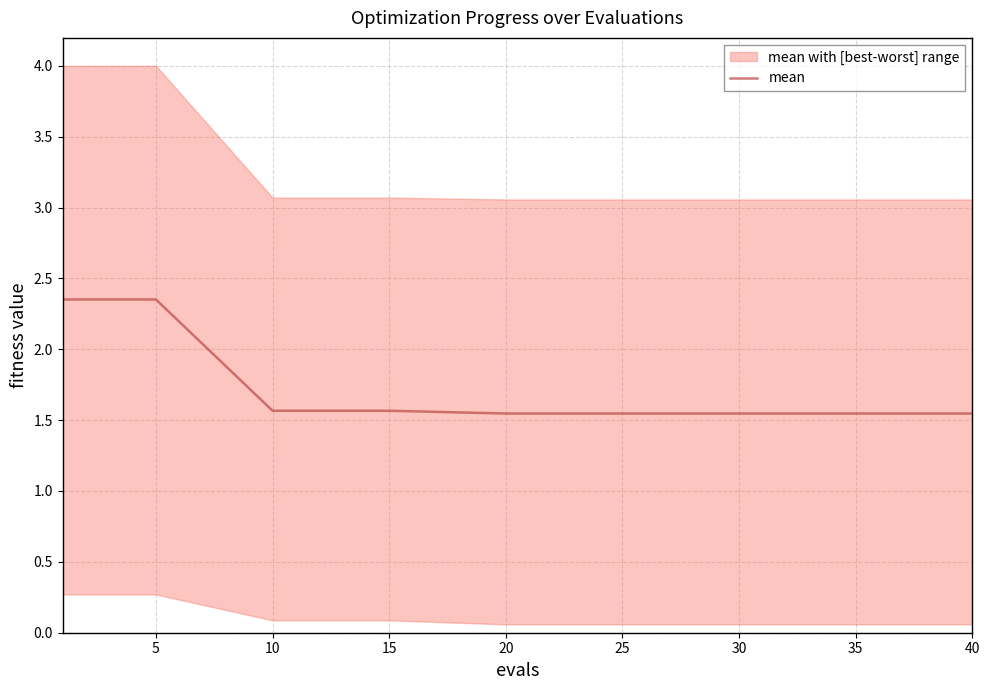

Is it true that mean equals 2.4 at 40?

False